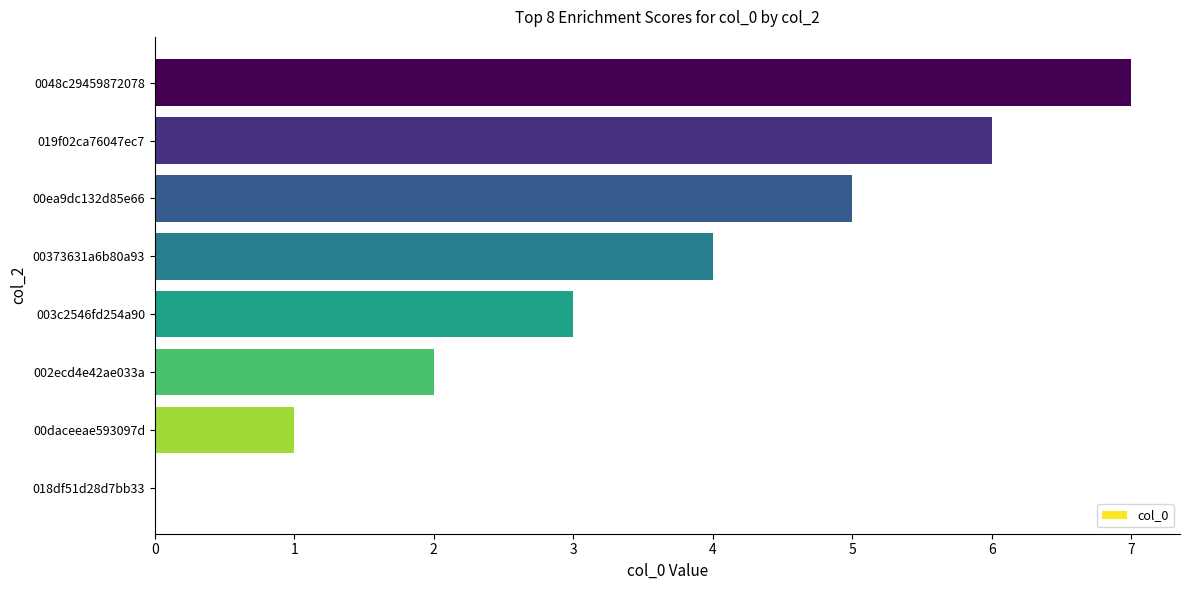

Count the number of categories in the chart.

8